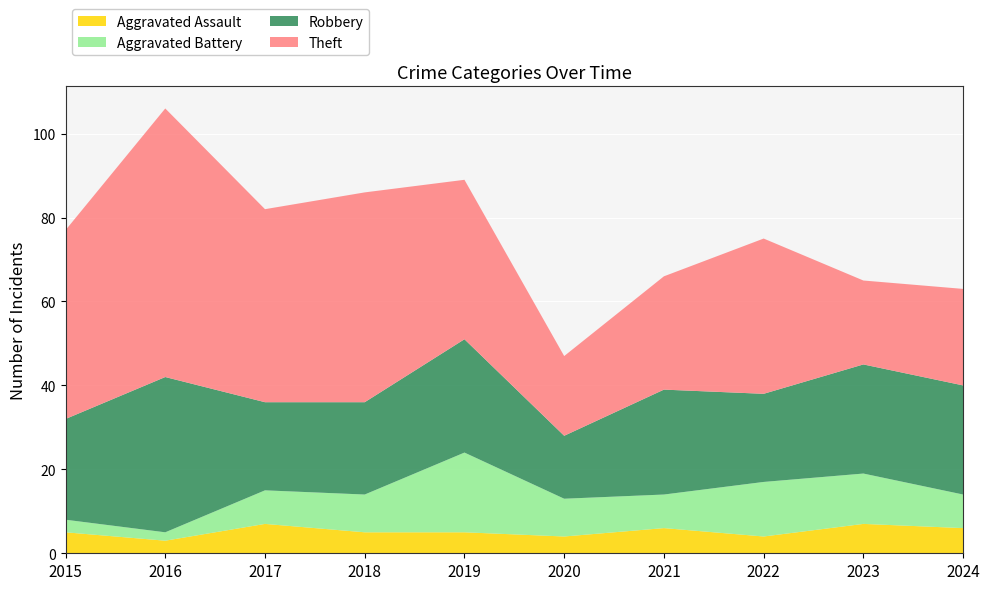

Reading right to left, extract all data points from this chart.

Aggravated Assault: 2024=6	2023=7	2022=4	2021=6	2020=4	2019=5	2018=5	2017=7	2016=3	2015=5
Aggravated Battery: 2024=8	2023=12	2022=13	2021=8	2020=9	2019=19	2018=9	2017=8	2016=2	2015=3
Robbery: 2024=26	2023=26	2022=21	2021=25	2020=15	2019=27	2018=22	2017=21	2016=37	2015=24
Theft: 2024=23	2023=20	2022=37	2021=27	2020=19	2019=38	2018=50	2017=46	2016=64	2015=45